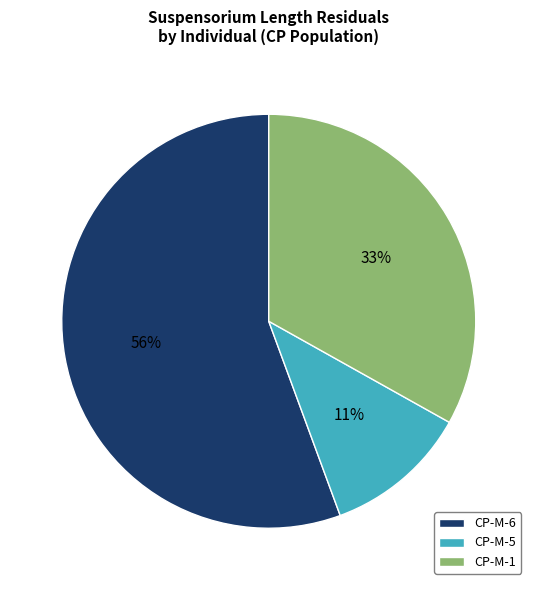

How many segments does this pie chart have?

3